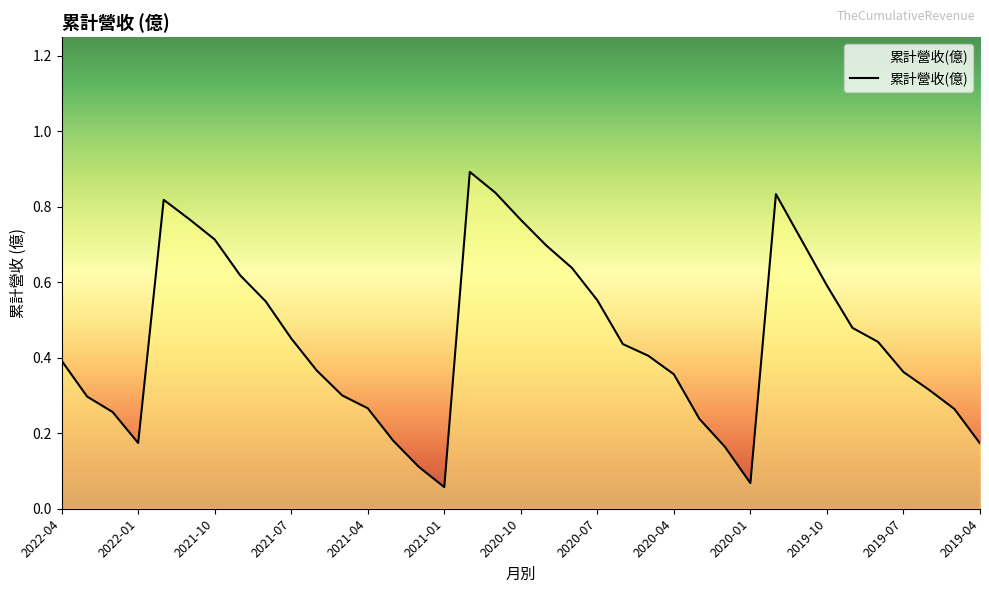

What is the maximum value shown in the chart?

0.9